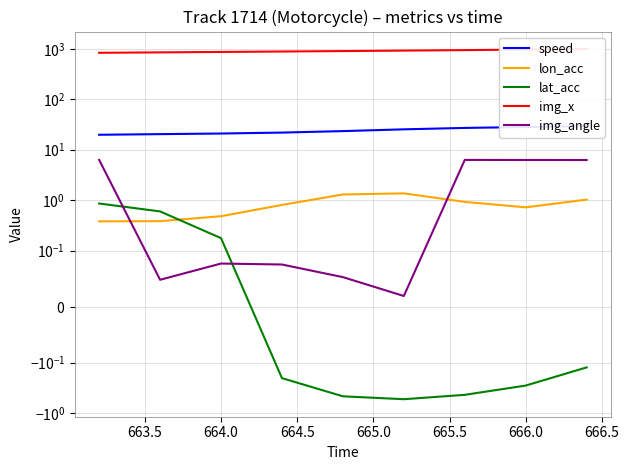

List the series in order of their peak value, lowest first.

lat_acc, lon_acc, img_angle, speed, img_x